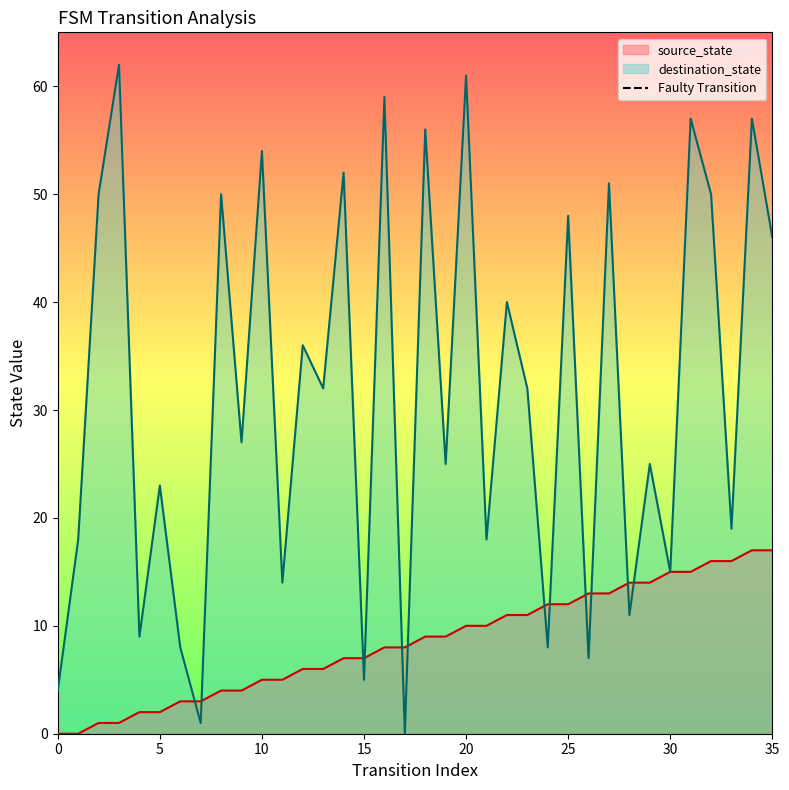

The source_state series shows 0 at 0. True or false?

True